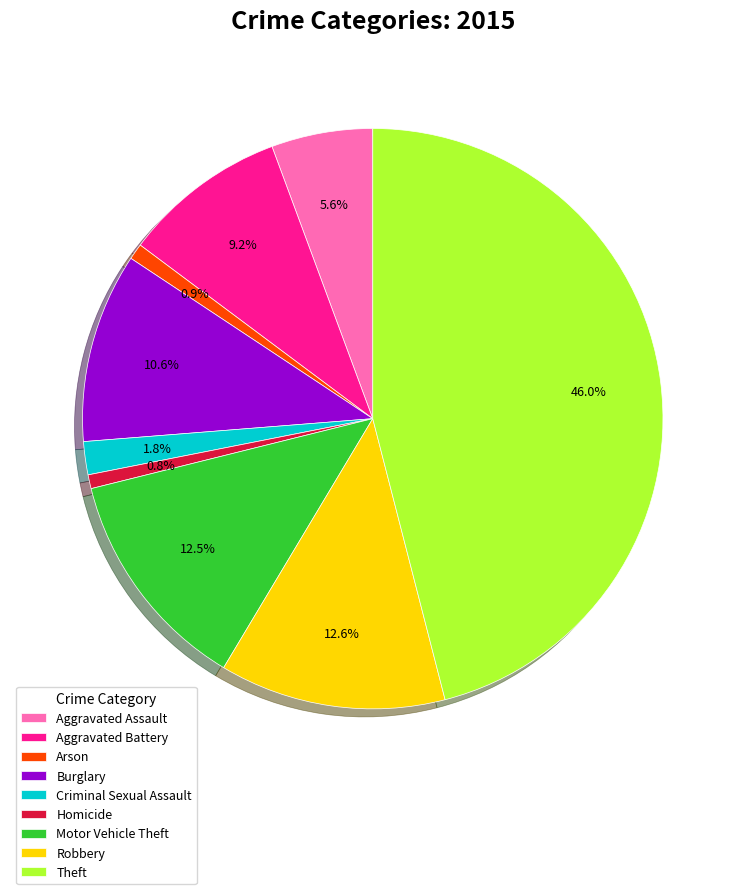

To the nearest percent, what is the difference between the largest and smallest slice percentages?

45%